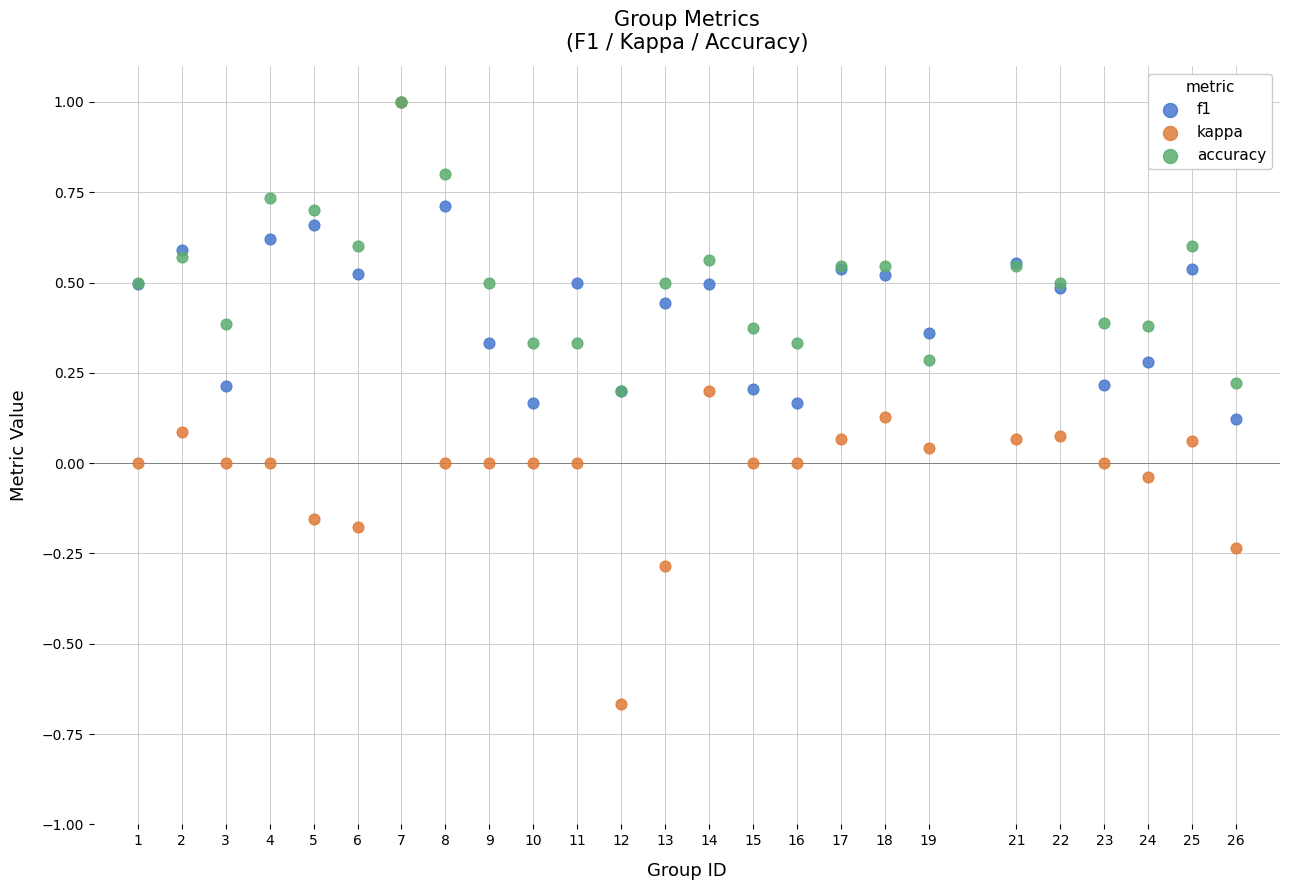

Which series has the widest spread of Y values?

kappa